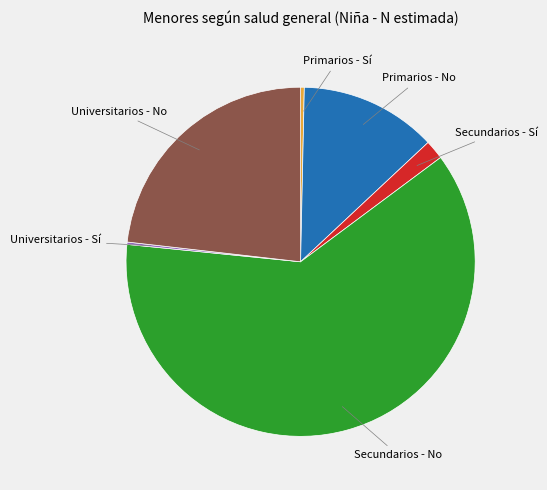

Which slice is the largest?

Secundarios - No